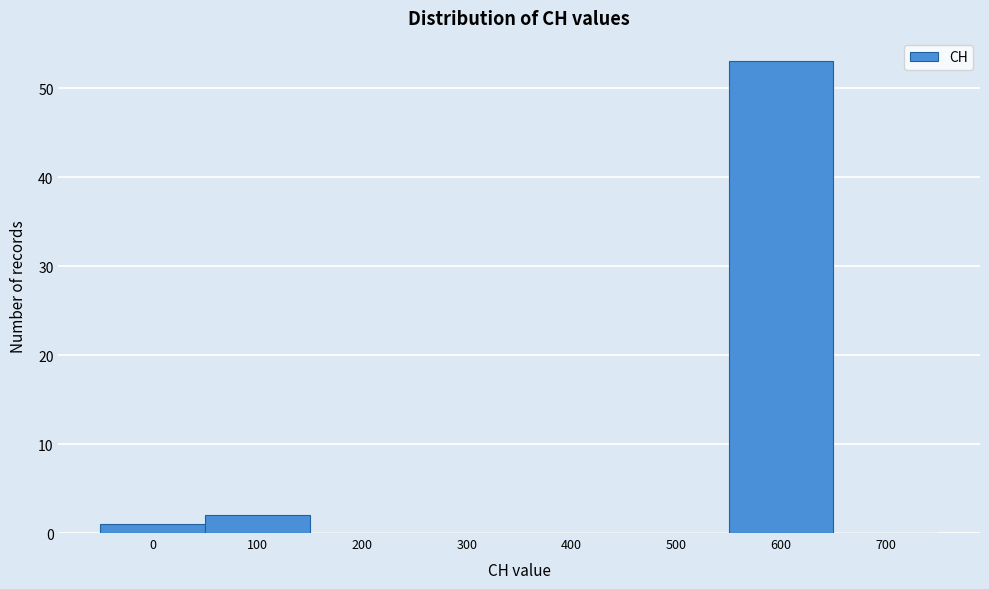

Reading left to right, transcribe all the data shown in this chart.

0=1	100=2	200=0	300=0	400=0	500=0	600=53	700=0